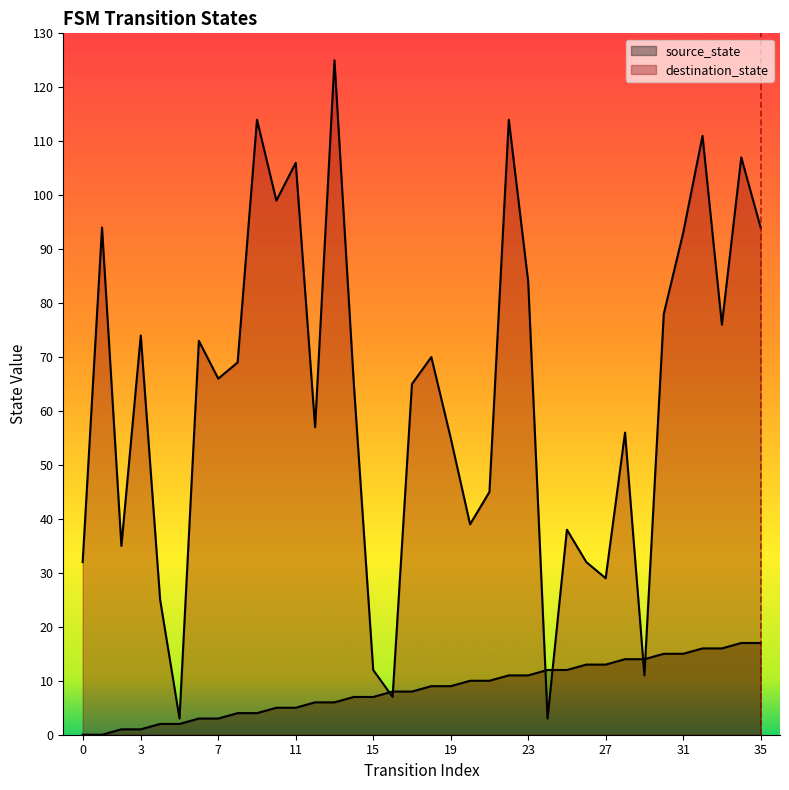

What is the sum of all destination_state values?

2256